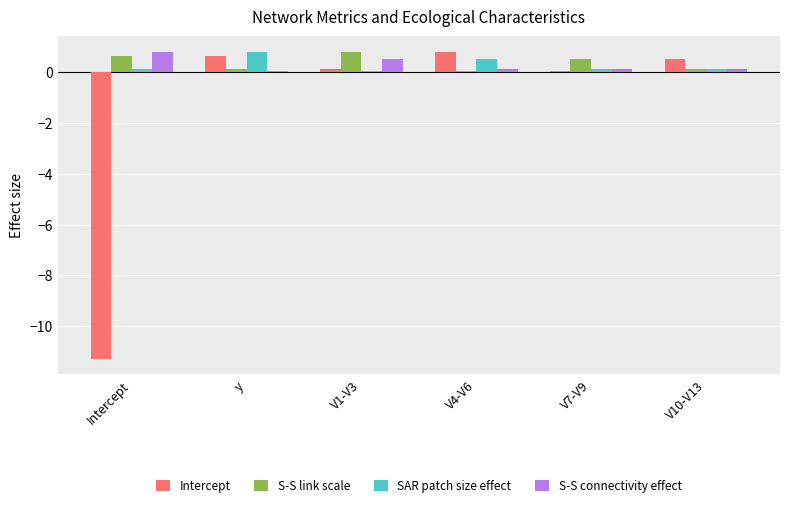

True or false: Intercept has a value of 0.6 at y.

True